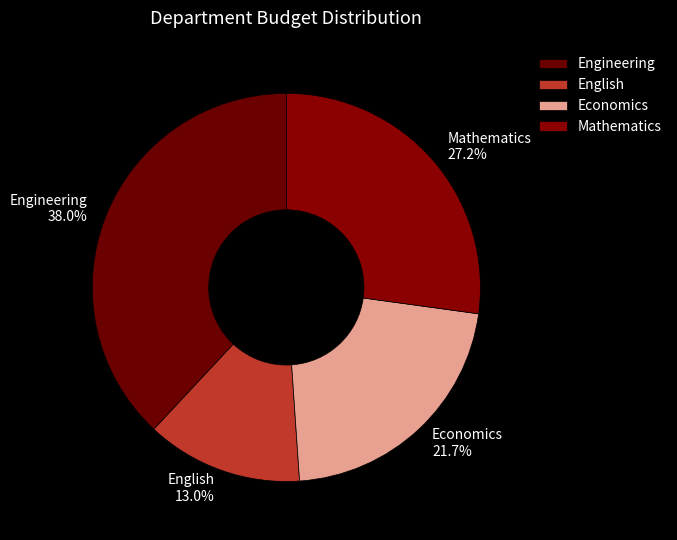

Does any single category account for the majority?

No